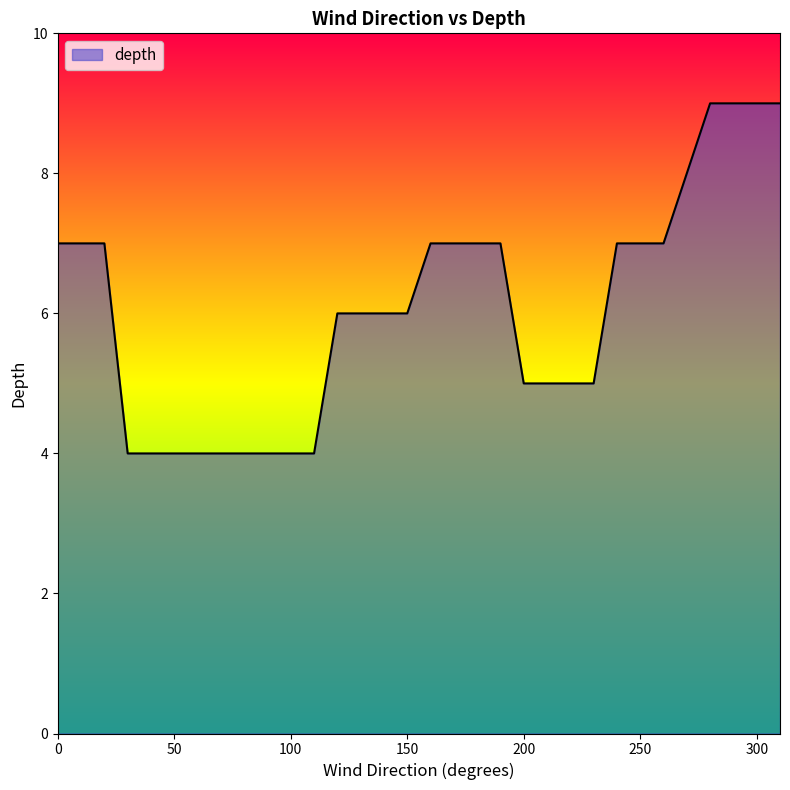

What is the maximum value shown in the chart?

9